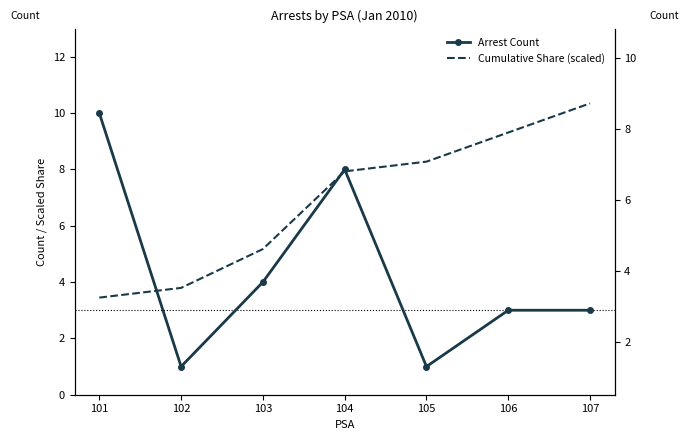

What is the minimum value shown in the chart?

1.0